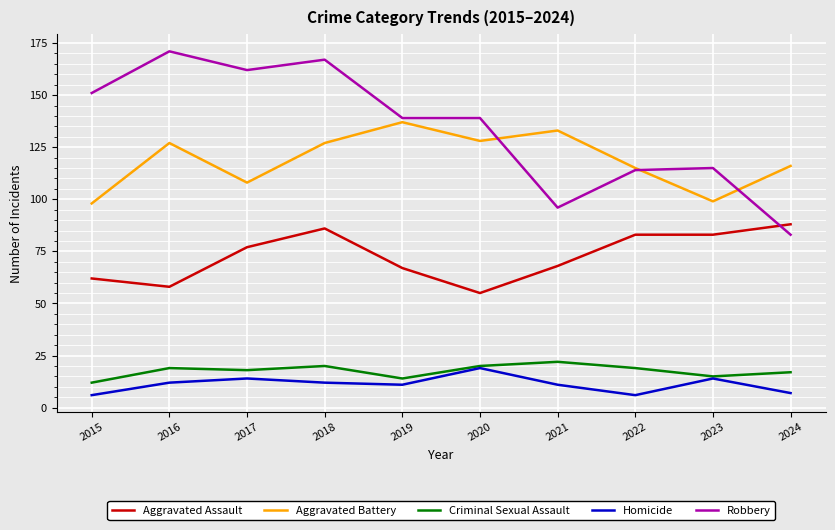

Which series has the largest total across all categories?

Robbery